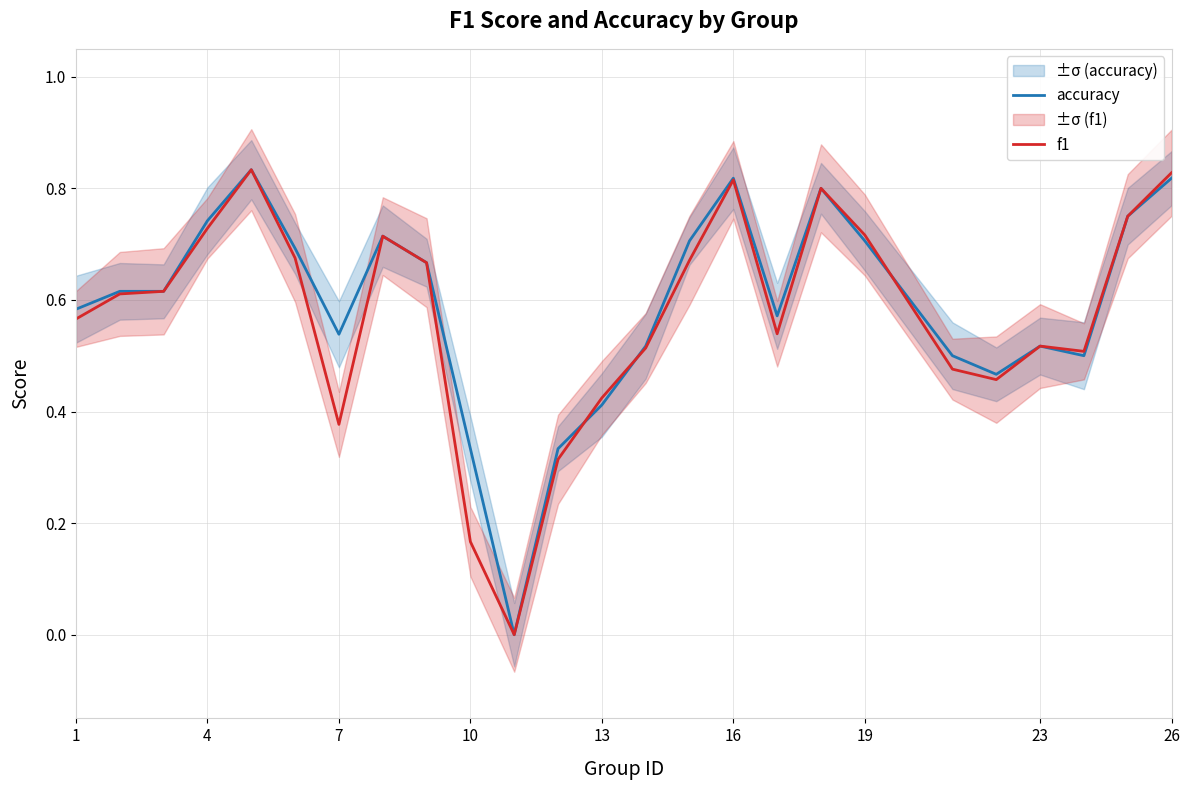

How many accuracy values are between 0 and 1?

25